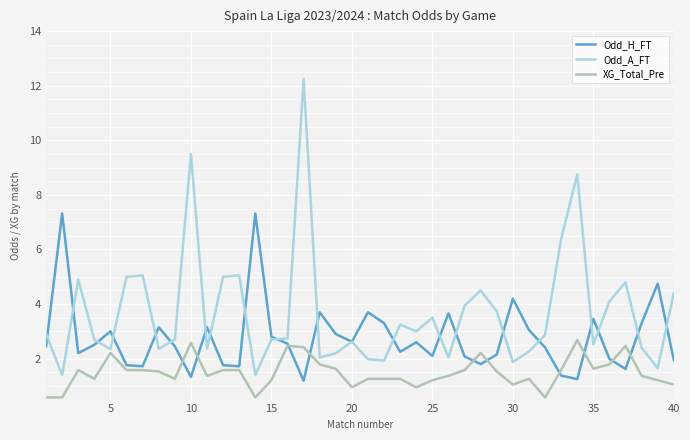

What is the smallest value displayed?

0.6